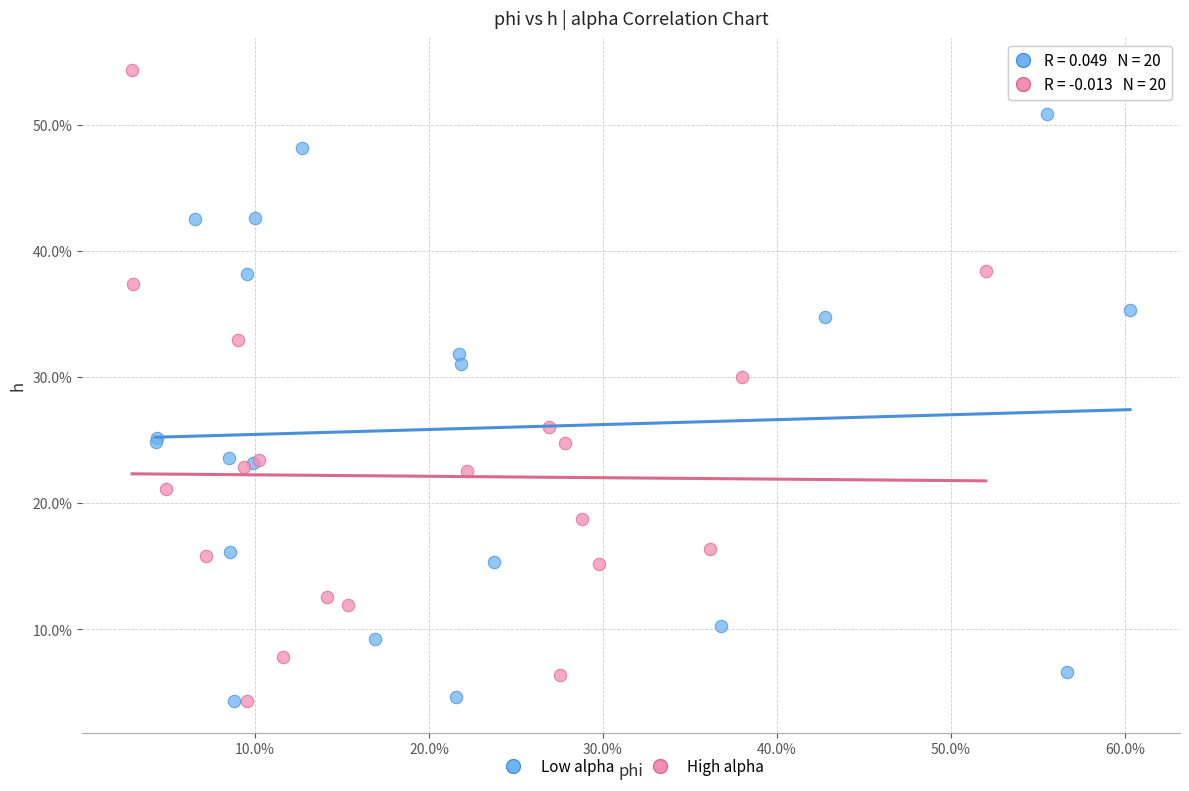

What are all the series names shown in the legend?

Low alpha, High alpha